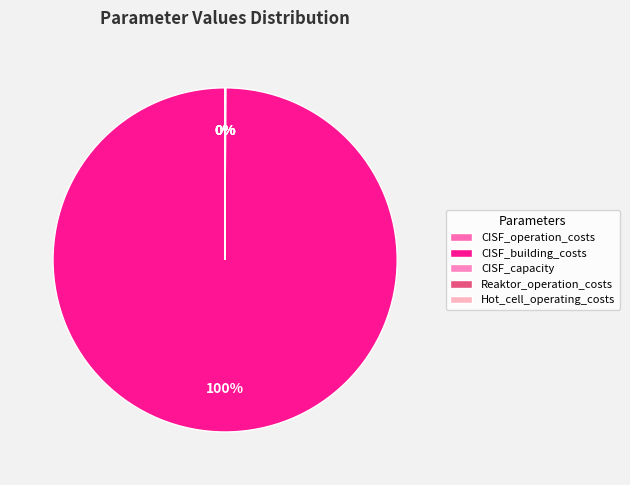

True or false: Reaktor_operation_costs accounts for 0% of the total.

True